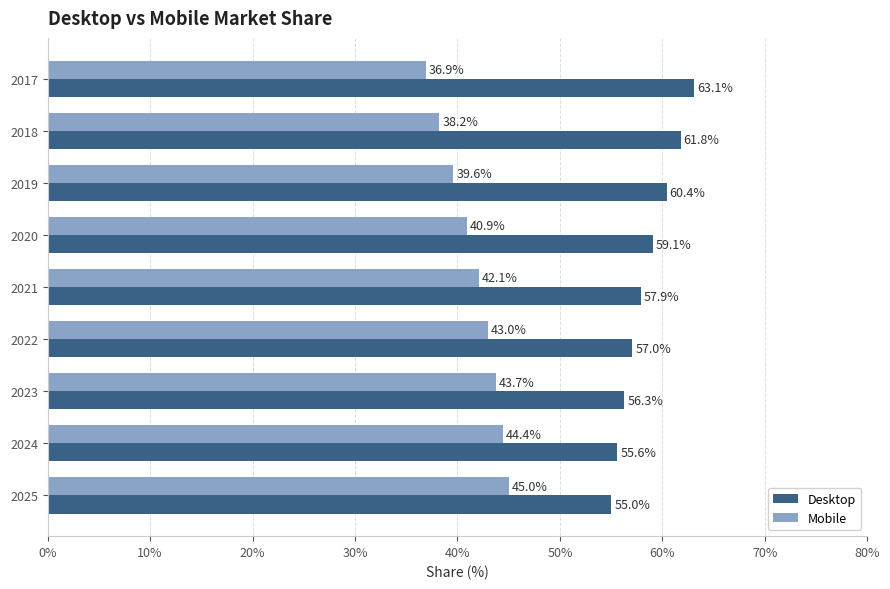

List the series in order of their peak value, lowest first.

Mobile, Desktop